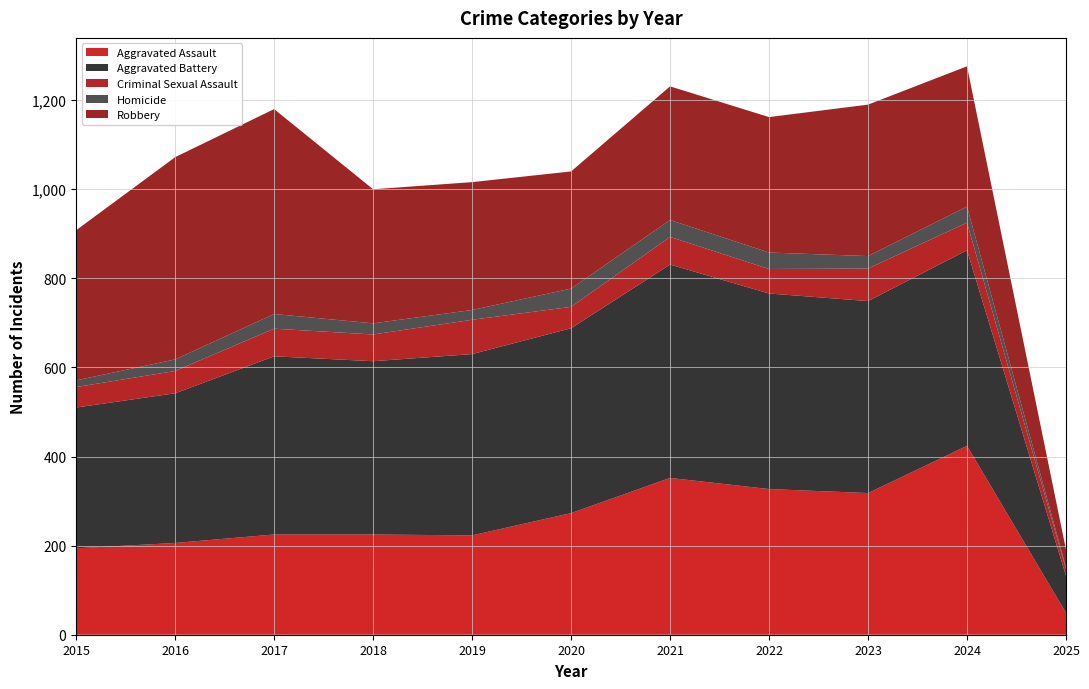

Reading left to right, transcribe all the data shown in this chart.

Aggravated Assault: 2015=194	2016=206	2017=225	2018=225	2019=223	2020=273	2021=352	2022=327	2023=318	2024=424	2025=49
Aggravated Battery: 2015=316	2016=336	2017=400	2018=389	2019=407	2020=415	2021=479	2022=439	2023=431	2024=439	2025=83
Criminal Sexual Assault: 2015=46	2016=50	2017=62	2018=60	2019=77	2020=48	2021=62	2022=55	2023=73	2024=62	2025=15
Homicide: 2015=15	2016=26	2017=33	2018=25	2019=22	2020=41	2021=38	2022=37	2023=28	2024=36	2025=4
Robbery: 2015=337	2016=454	2017=460	2018=301	2019=287	2020=263	2021=300	2022=304	2023=340	2024=315	2025=40